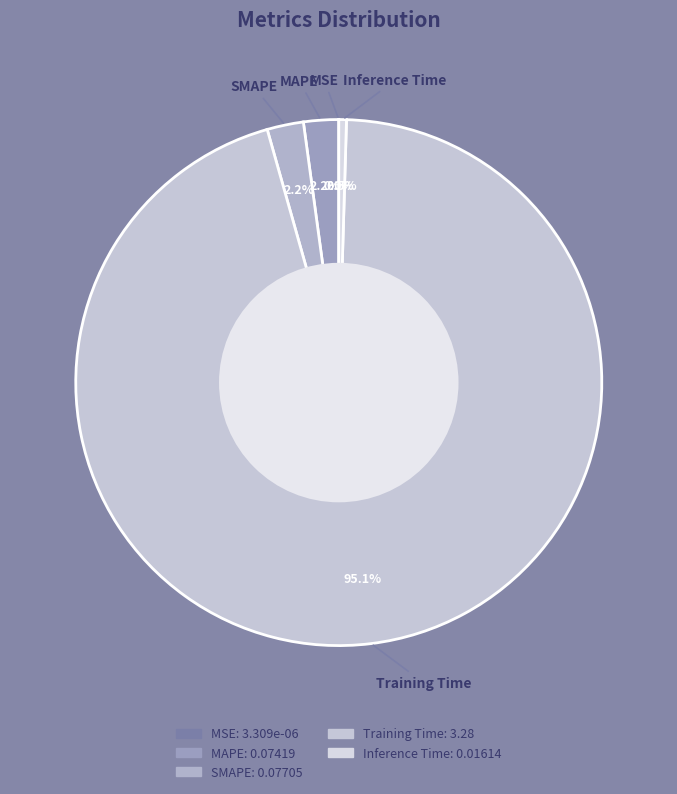

Rank the categories by value from lowest to highest.

MSE, Inference Time, MAPE, SMAPE, Training Time